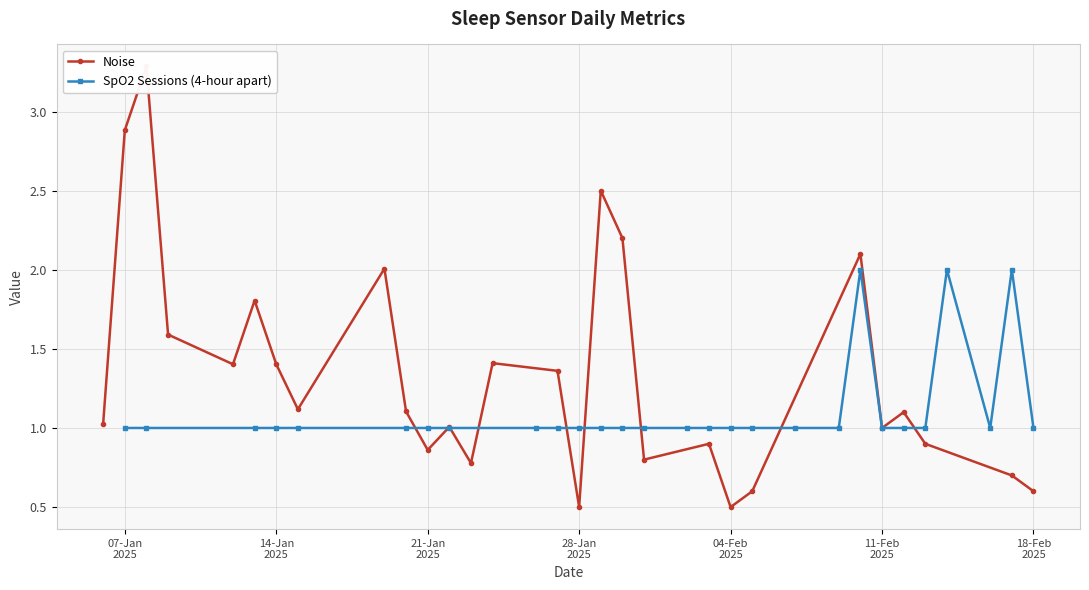

How many SpO2 Sessions (4-hour apart) values are between 1 and 2?

28